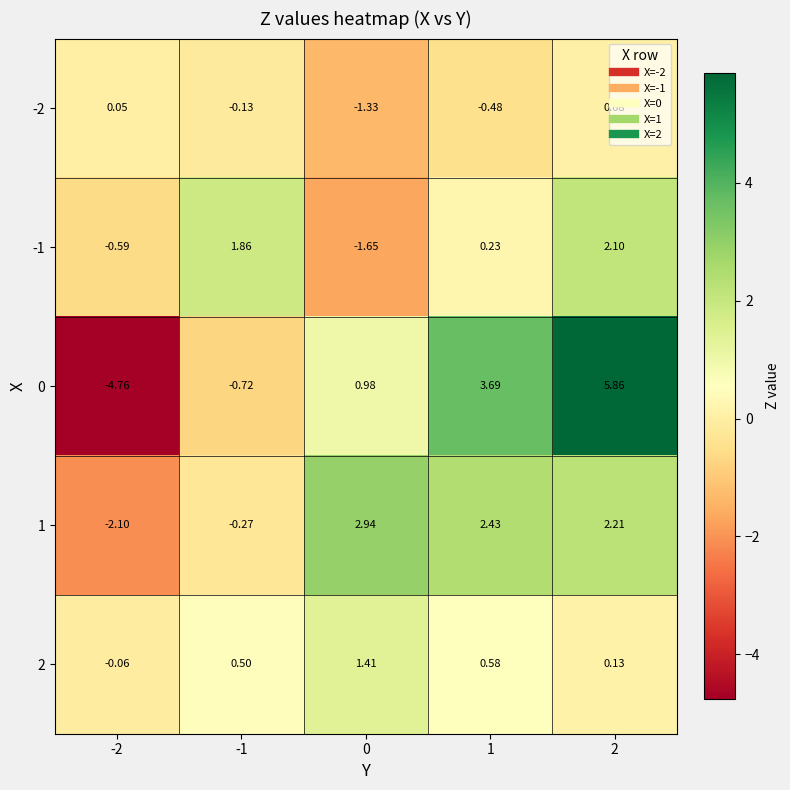

How many data points does each series have?

5